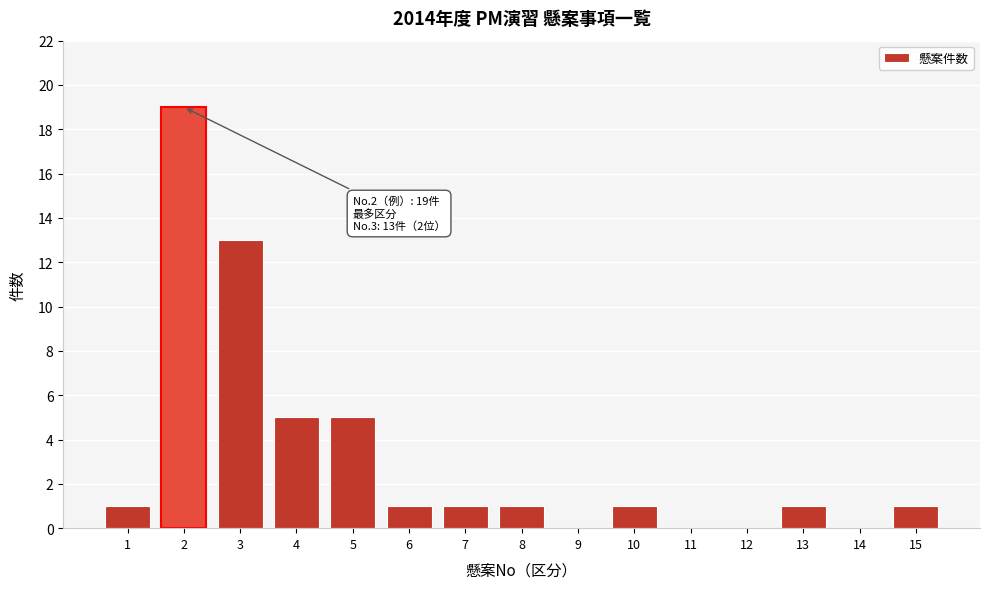

Reading left to right, list all the values displayed in this chart.

1=1	2=19	3=13	4=5	5=5	6=1	7=1	8=1	9=0	10=1	11=0	12=0	13=1	14=0	15=1